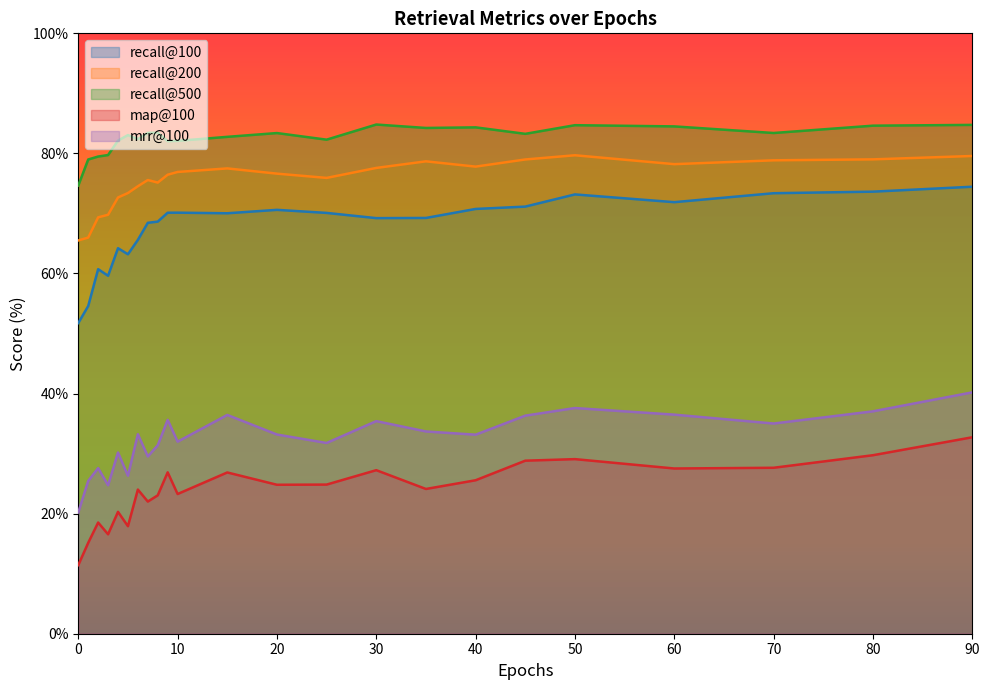

Reading left to right, transcribe all the data shown in this chart.

recall@100: 51.8	54.6	60.7	59.6	64.2	63.2	65.6	68.4	68.6	70.1	70.1	70.0	70.6	70.1	69.2	69.2	70.8	71.1	73.2	71.9	73.4	73.6	74.5
recall@200: 65.5	66.0	69.3	69.8	72.7	73.4	74.5	75.6	75.1	76.5	76.9	77.5	76.6	75.9	77.6	78.7	77.8	79.0	79.7	78.2	78.8	79.0	79.6
recall@500: 74.7	79.0	79.5	79.7	82.1	83.0	82.4	83.4	83.5	82.0	82.1	82.8	83.4	82.3	84.8	84.2	84.3	83.3	84.7	84.5	83.4	84.6	84.8
map@100: 11.4	15.1	18.5	16.6	20.3	17.9	24.0	22.0	23.1	26.9	23.3	26.9	24.8	24.8	27.2	24.1	25.6	28.8	29.1	27.5	27.6	29.7	32.7
mrr@100: 20.2	25.4	27.6	24.7	30.2	26.3	33.2	29.5	31.4	35.6	32.0	36.4	33.2	31.8	35.4	33.7	33.1	36.3	37.6	36.5	35.0	37.0	40.2